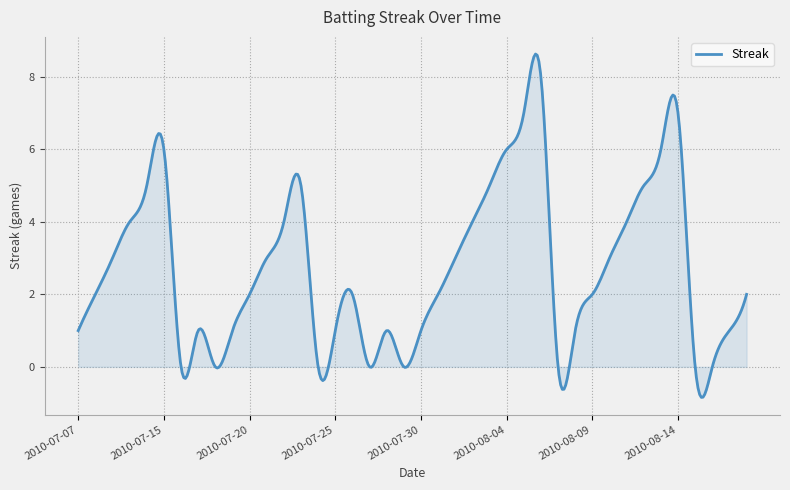

What is the maximum value shown in the chart?

8.6